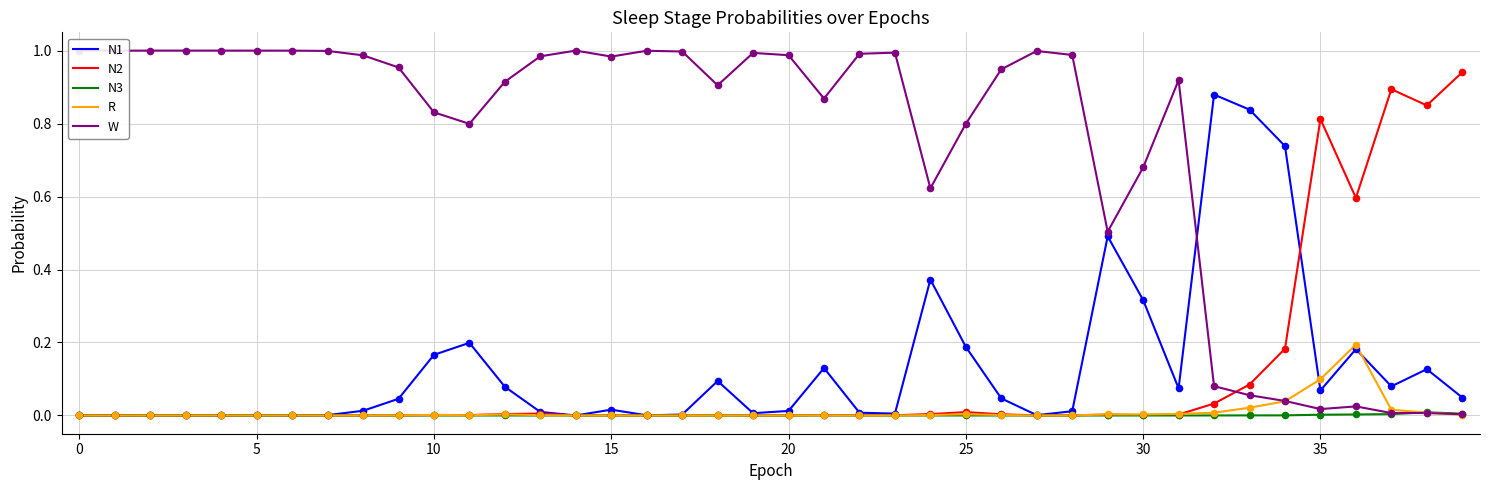

What are all the series names shown in the legend?

N1, N2, N3, R, W